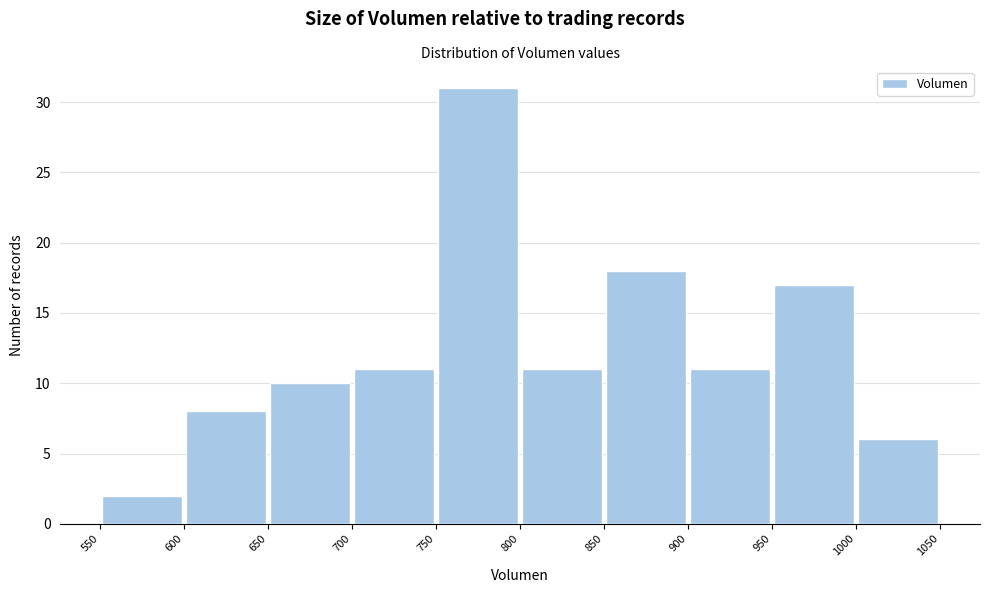

Reading left to right, transcribe this chart: for each bar, give the range it covers on the x-axis and its height. The values are not printed on the chart, so give them approximately, as read against the axis.

550 to 600: 2
600 to 650: 8
650 to 700: 10
700 to 750: 11
750 to 800: 31
800 to 850: 11
850 to 900: 18
900 to 950: 11
950 to 1000: 17
1000 to 1050: 6